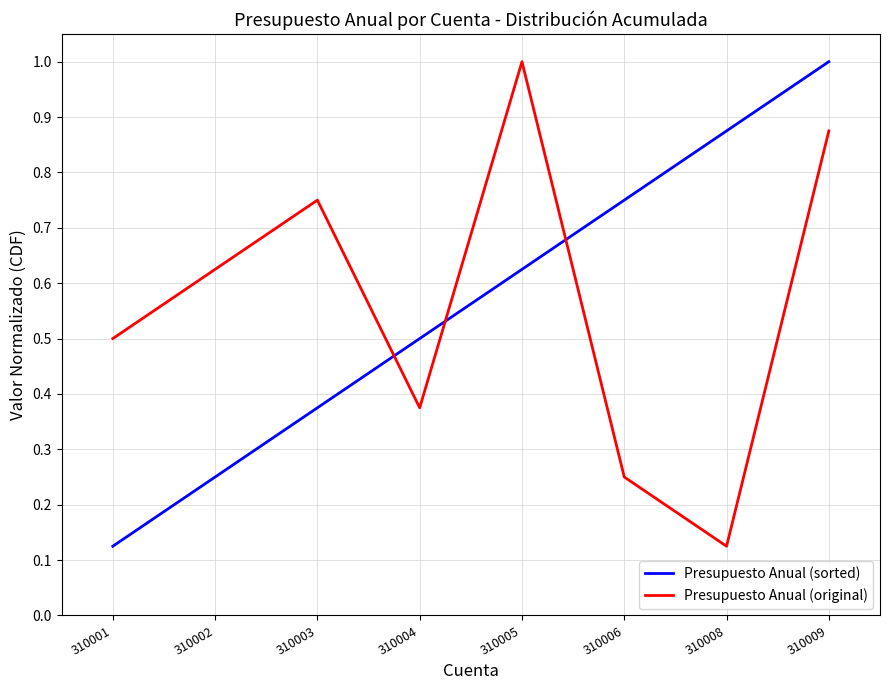

At how many categories does at least one series exceed 0?

8